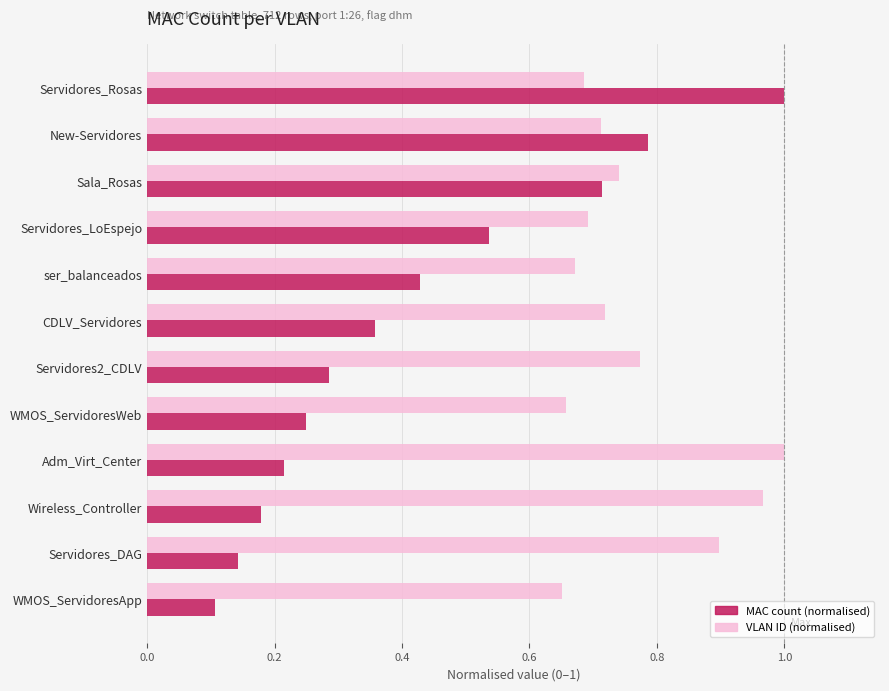

What is the total value across all series at Servidores_Rosas?

1.7